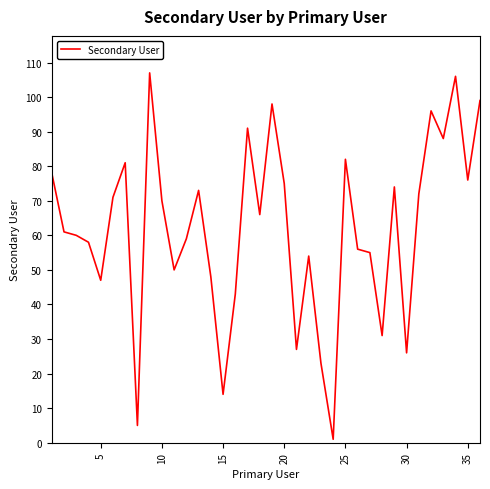

What is the greatest value displayed?

107